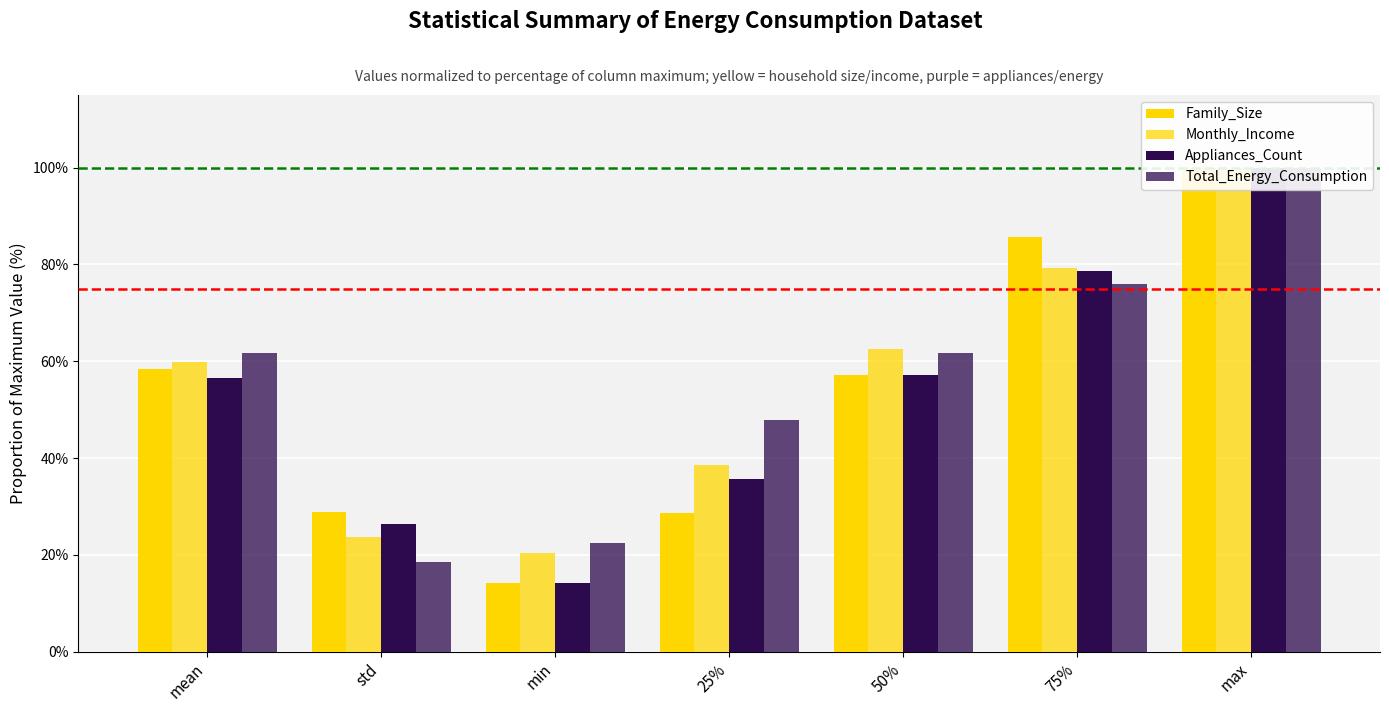

Which category has the lowest value in the Family_Size series?

min